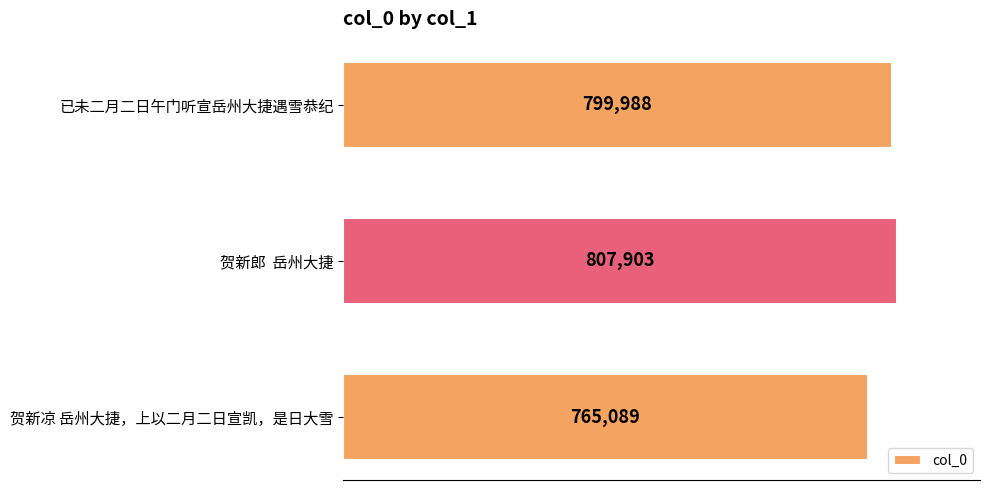

Is it true that the value at 贺新郎  岳州大捷 is 807903?

True